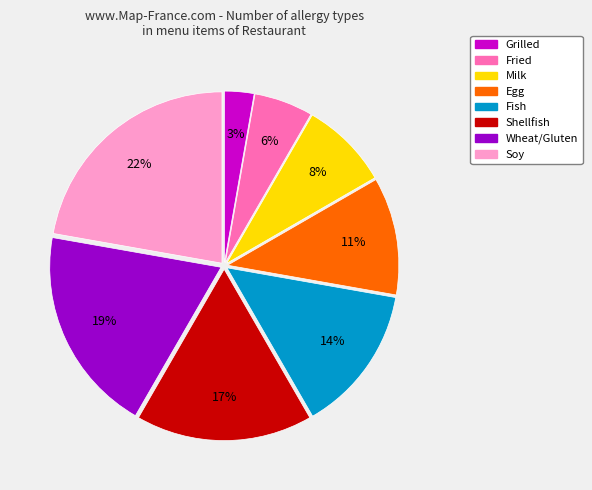

What percentage is the Soy slice, to the nearest percent?

22%